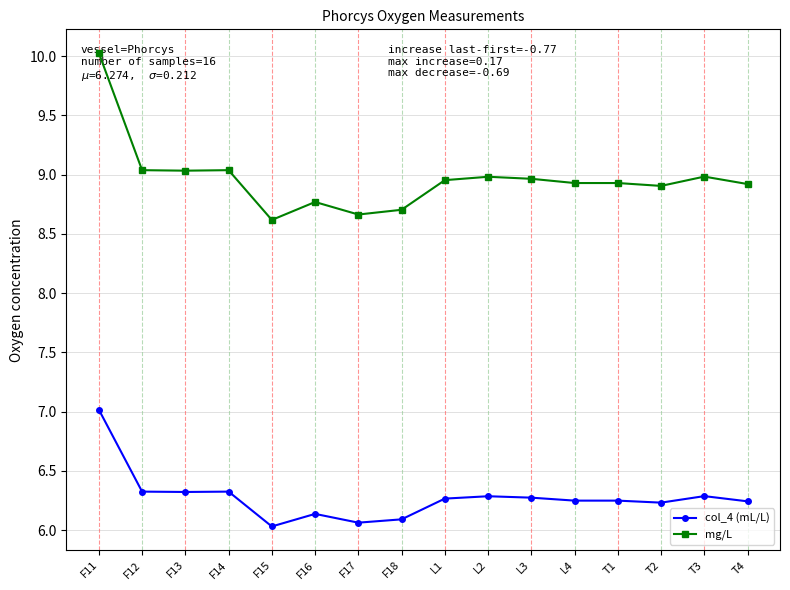

Which series has the largest total across all categories?

mg/L